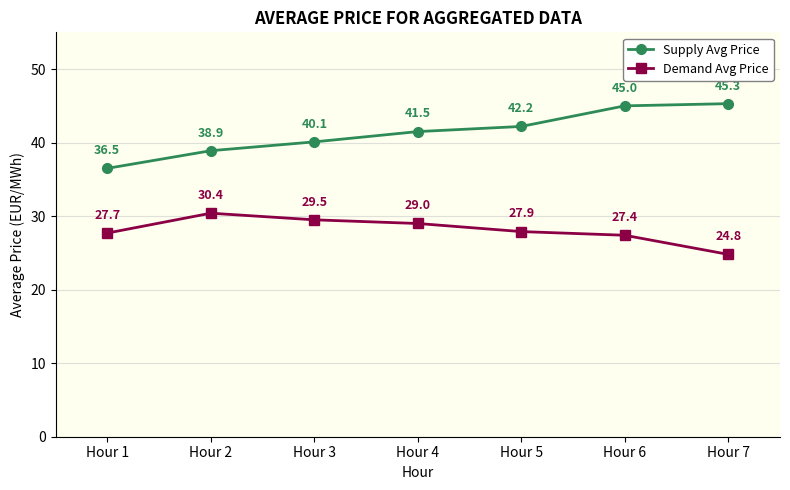

The value of Demand Avg Price at Hour 4 is 16.1. True or false?

False